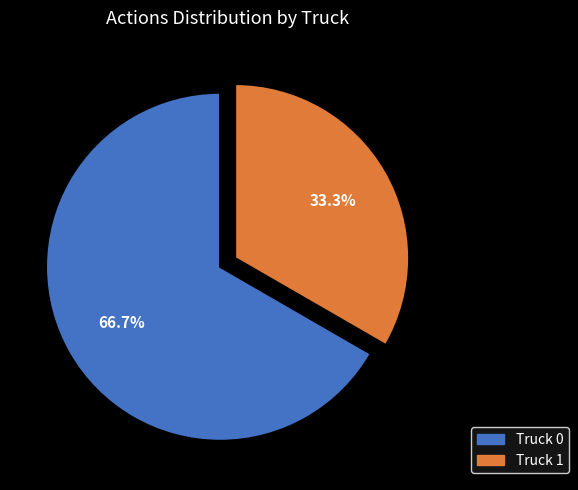

How many segments does this pie chart have?

2